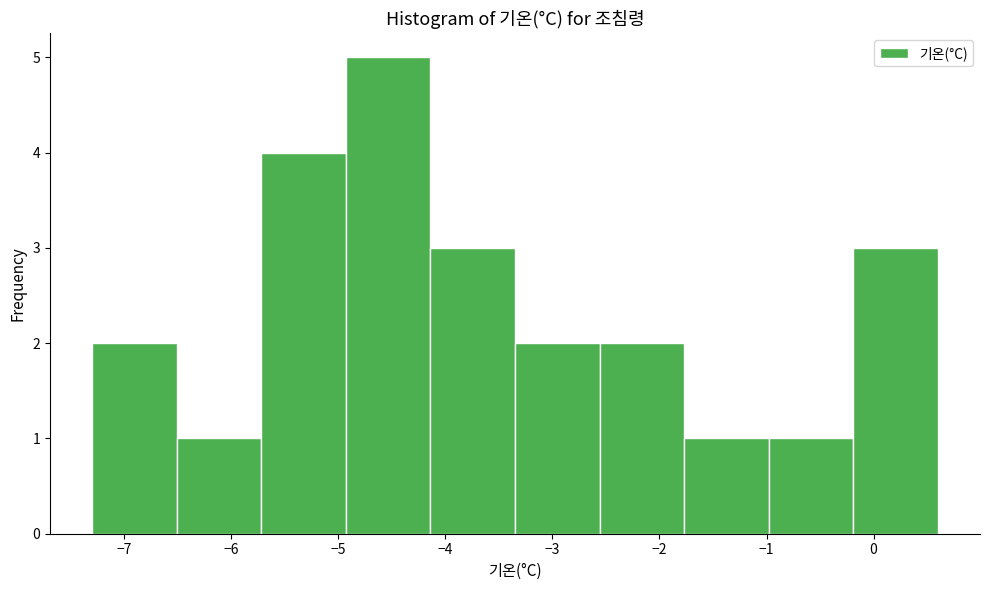

Reading left to right, list every bar in this chart as the range it spans on the x-axis followed by its height. Neither the bar edges nor the heights are printed on the chart, so give them approximately, as read against the axes.

-7.30 to -6.51: 2
-6.51 to -5.72: 1
-5.72 to -4.93: 4
-4.93 to -4.14: 5
-4.14 to -3.35: 3
-3.35 to -2.56: 2
-2.56 to -1.77: 2
-1.77 to -0.98: 1
-0.98 to -0.19: 1
-0.19 to 0.60: 3